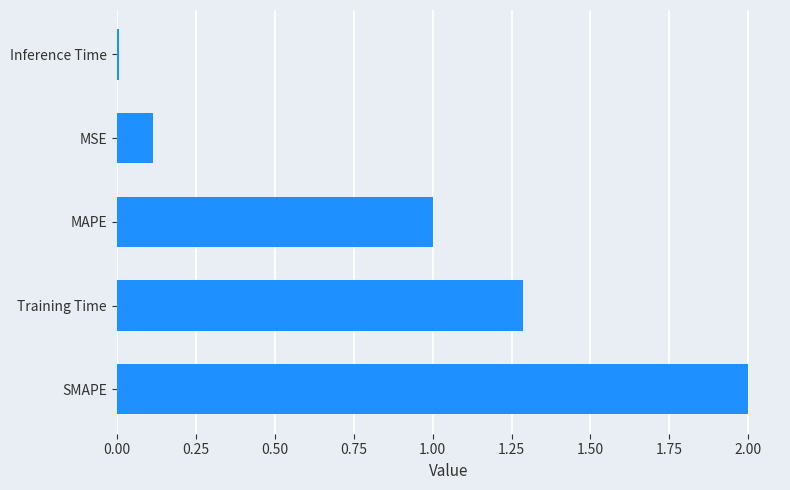

How many bars are there in total?

5